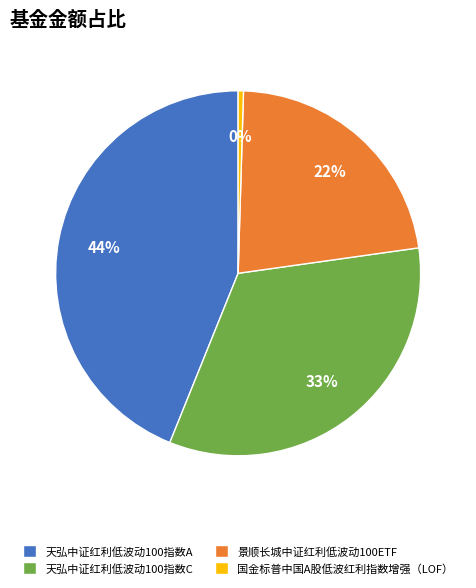

Is it true that 景顺长城中证红利低波动100ETF is 22% of the pie?

True